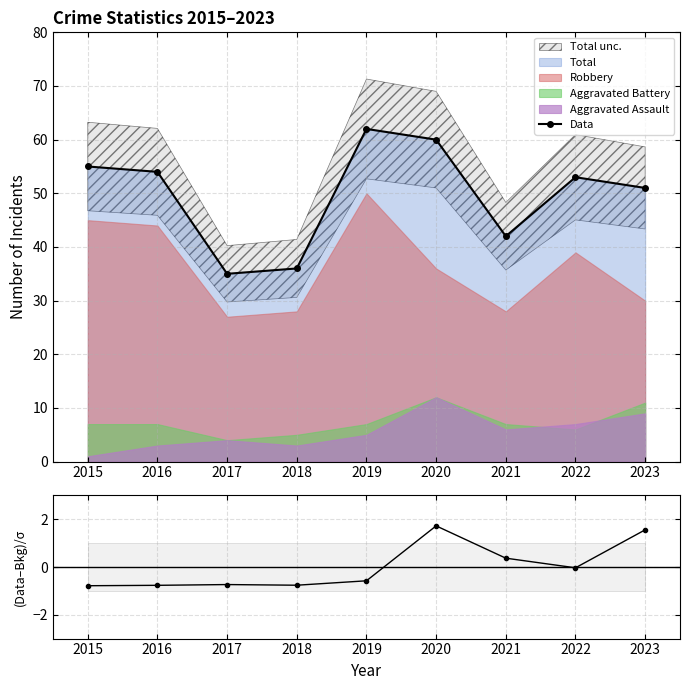

Does the chart display data point markers on the line(s)?

Yes